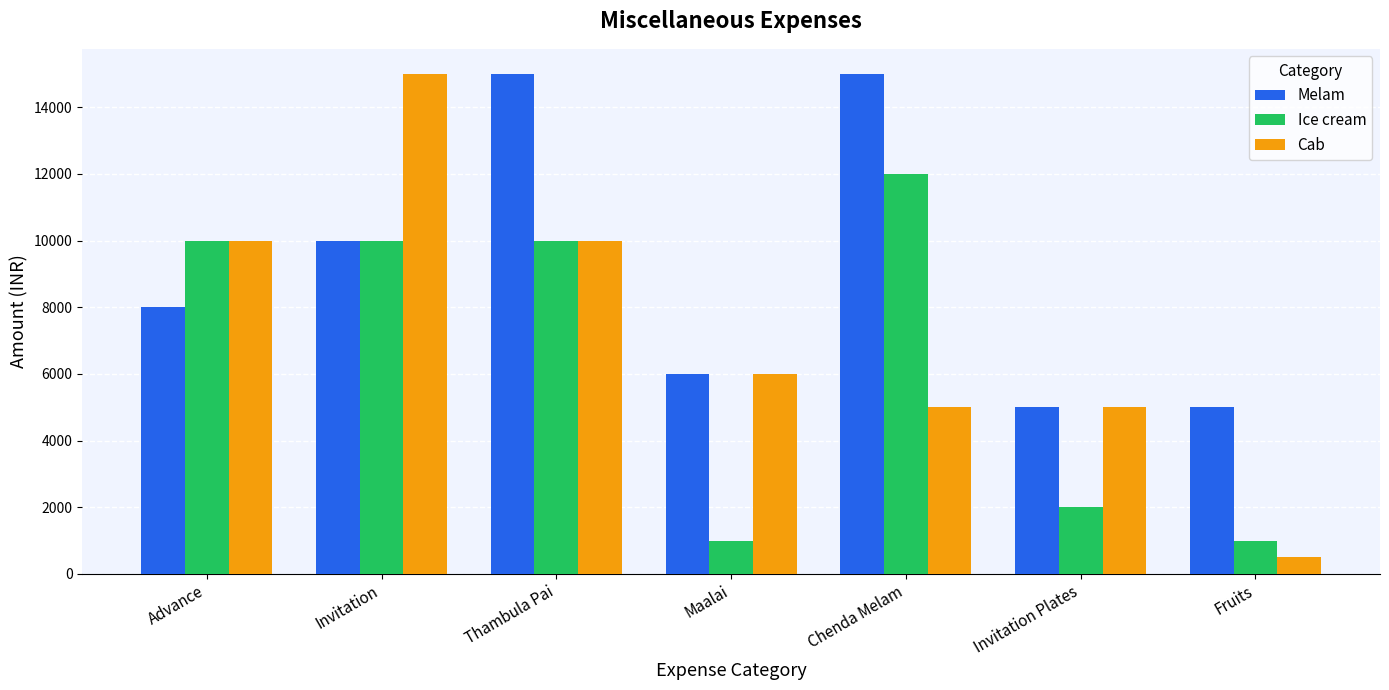

At which label is Cab closest to 7750?

Maalai